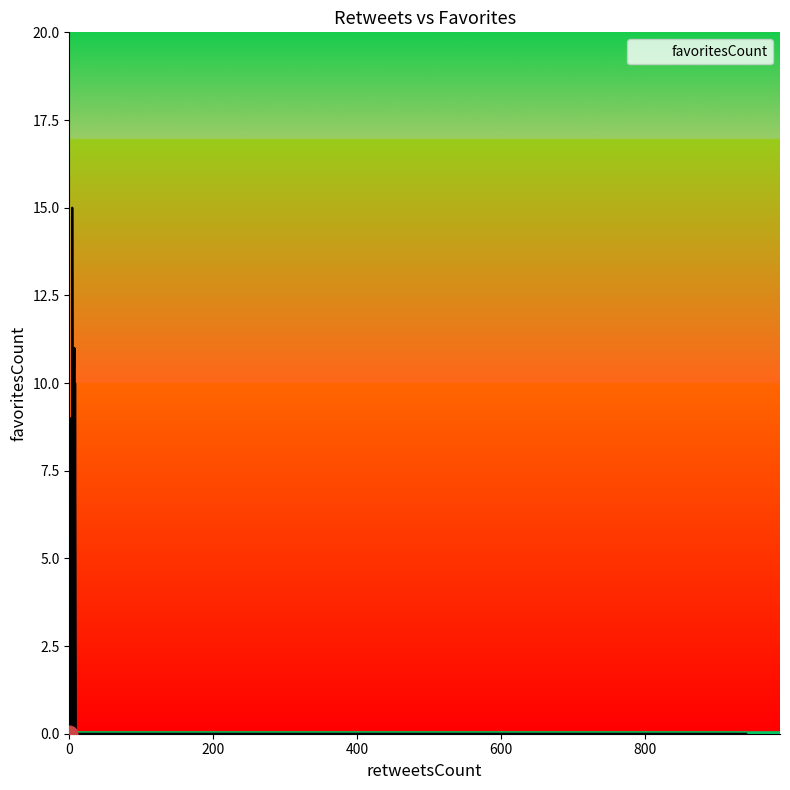

Where is the first local minimum?

5